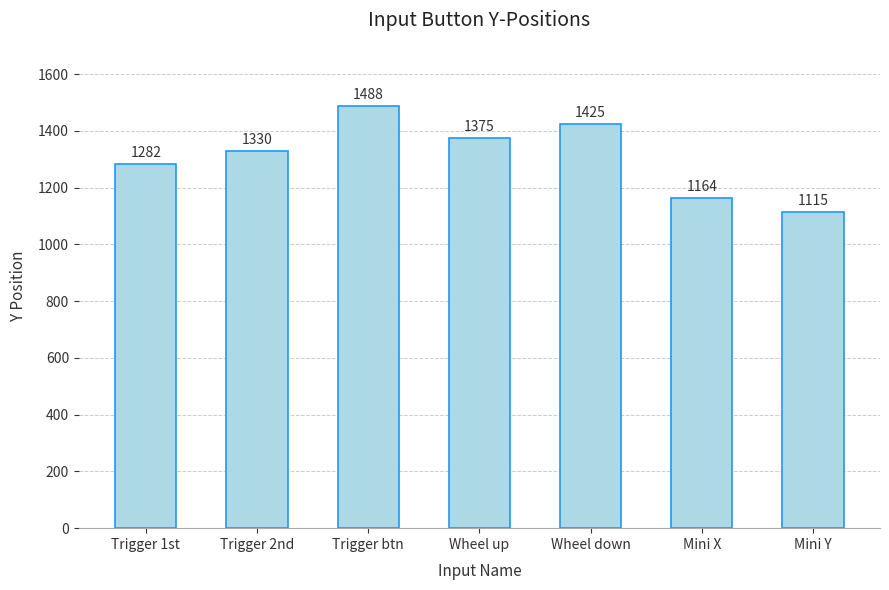

What is the label of the 4th bar from the left?

Wheel up